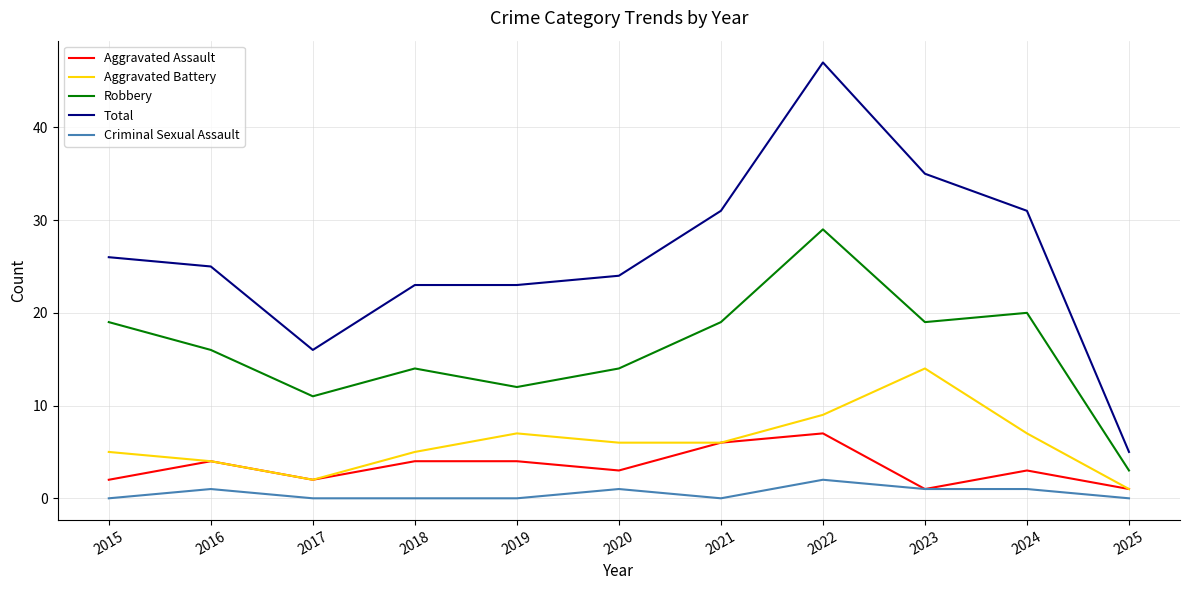

Between 2018 and 2023, which series saw the biggest shift?

Total